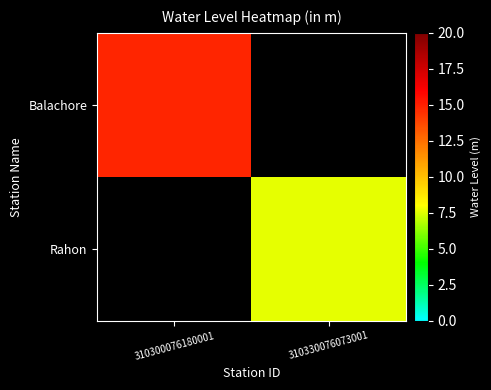

What is the highest value of the Balachore series?

14.8